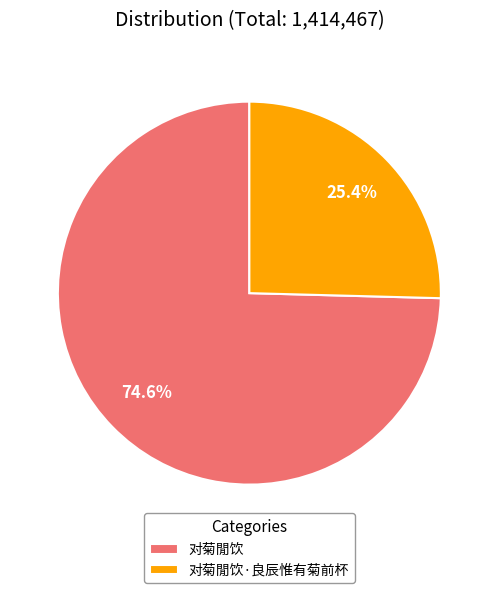

The 对菊閒饮·良辰惟有菊前杯 slice represents 12% of the pie. True or false?

False